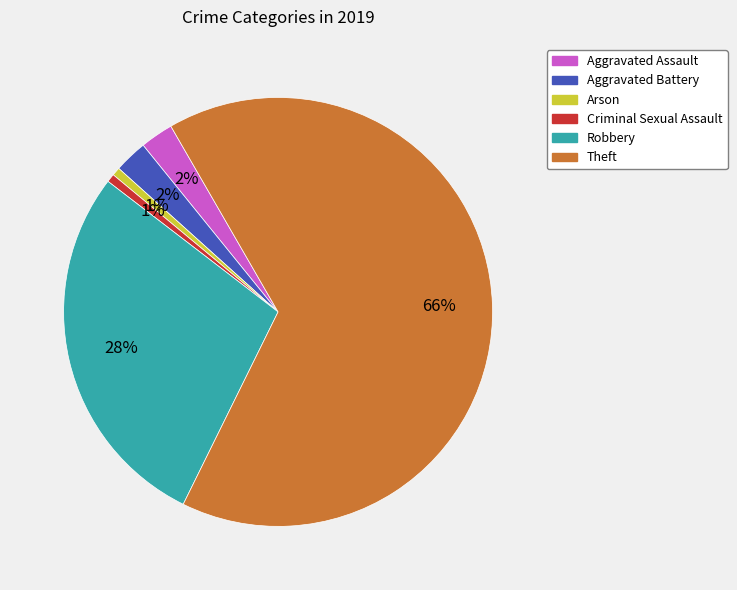

Which has a higher value, Robbery or Aggravated Battery?

Robbery